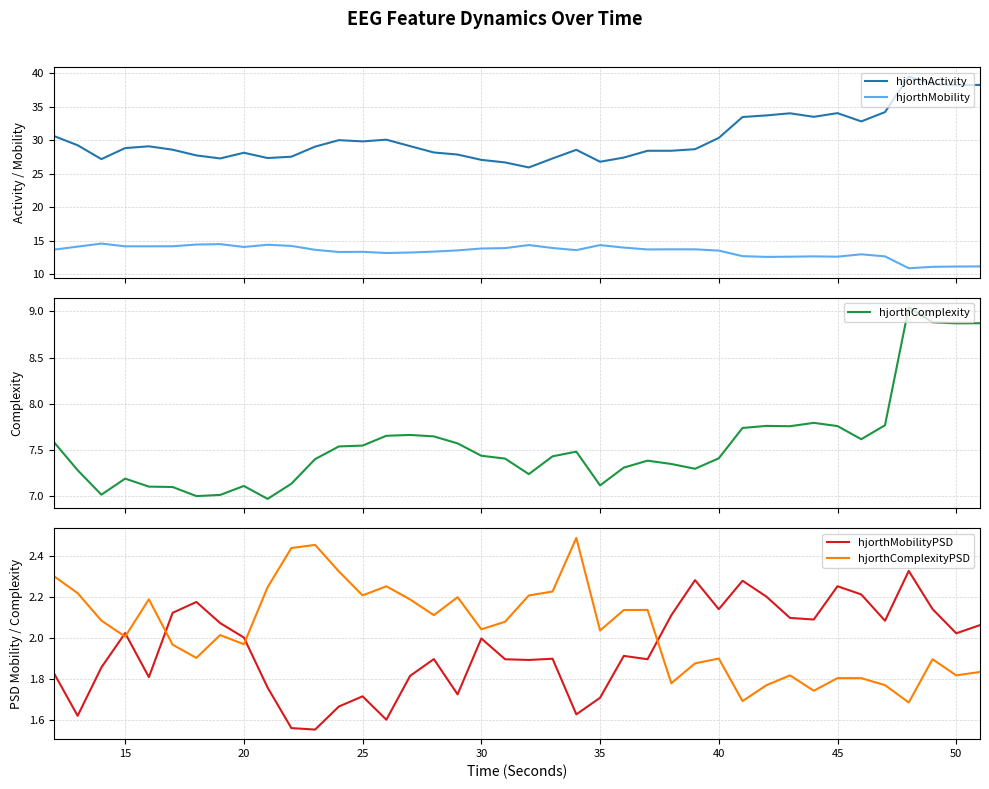

What is the highest value of the hjorthActivity series?

39.5